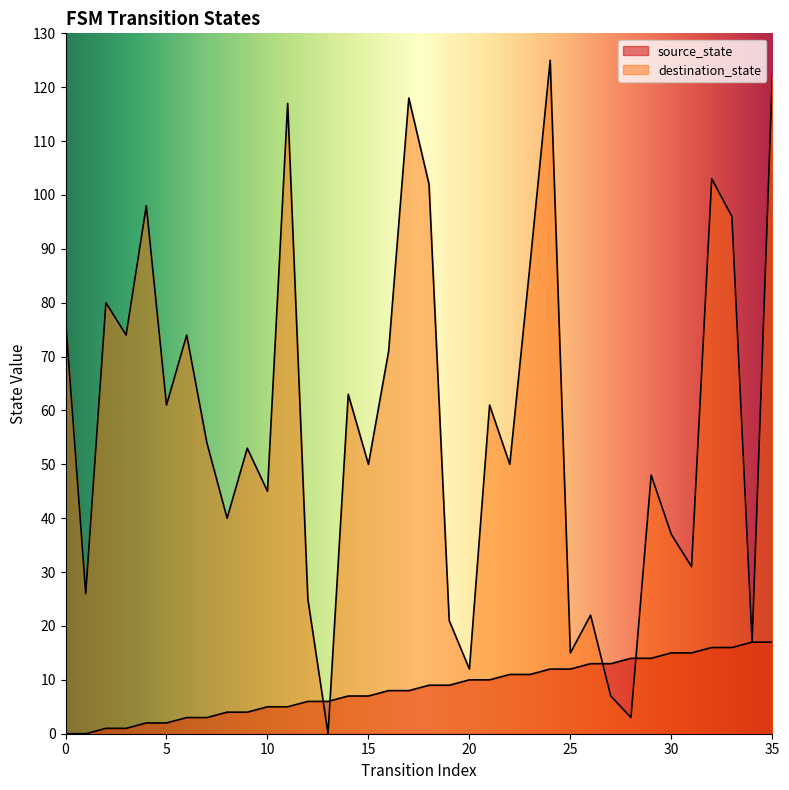

Reading left to right, transcribe all the data shown in this chart.

source_state: 0=0	1=0	2=1	3=1	4=2	5=2	6=3	7=3	8=4	9=4	10=5	11=5	12=6	13=6	14=7	15=7	16=8	17=8	18=9	19=9	20=10	21=10	22=11	23=11	24=12	25=12	26=13	27=13	28=14	29=14	30=15	31=15	32=16	33=16	34=17	35=17
destination_state: 0=77	1=26	2=80	3=74	4=98	5=61	6=74	7=54	8=40	9=53	10=45	11=117	12=25	13=0	14=63	15=50	16=71	17=118	18=102	19=21	20=12	21=61	22=50	23=87	24=125	25=15	26=22	27=7	28=3	29=48	30=37	31=31	32=103	33=96	34=17	35=122